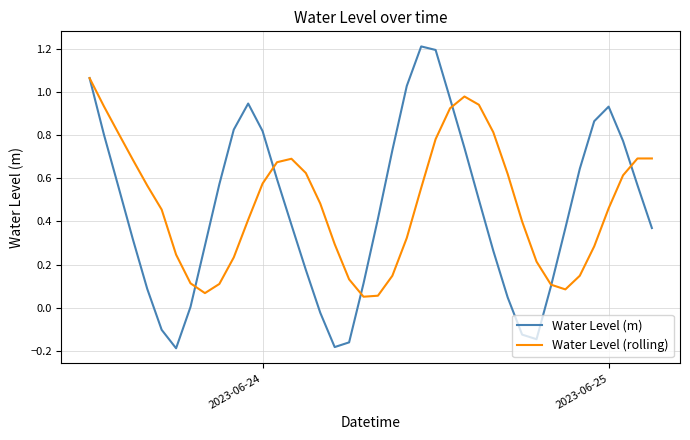

How many series are shown in this chart?

2